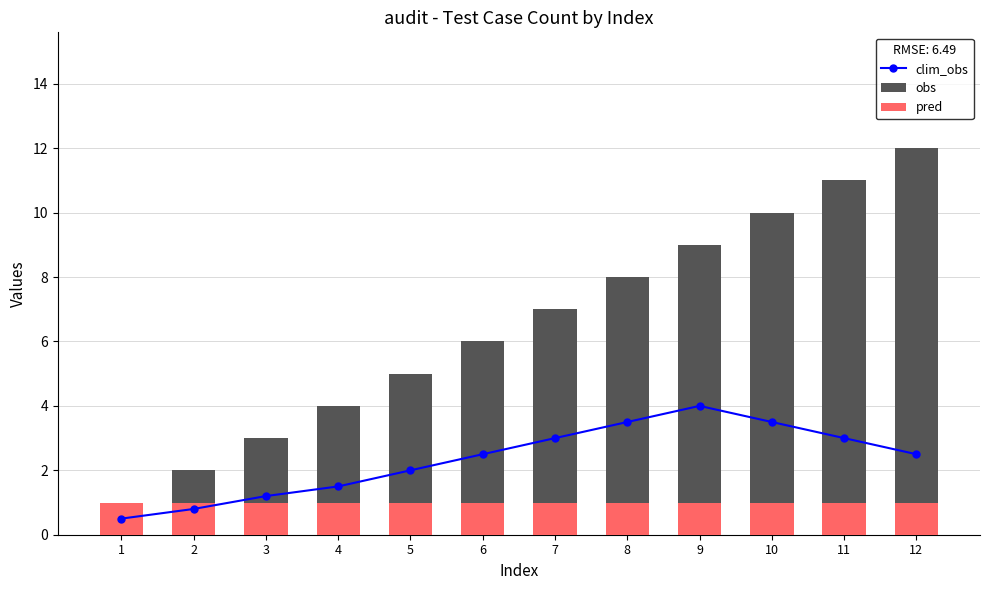

How many values in the clim_obs series exceed 2?

7